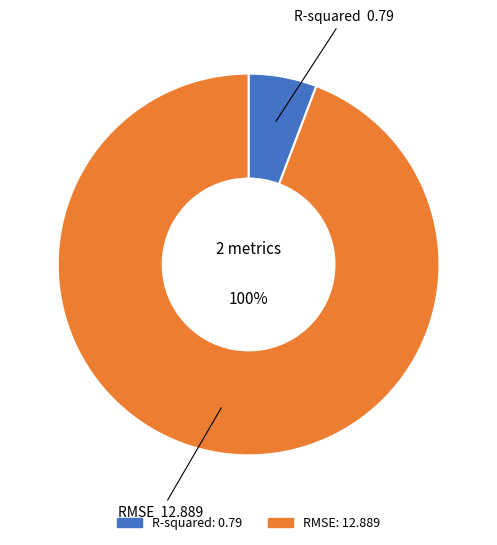

Between RMSE and R-squared, which is larger?

RMSE